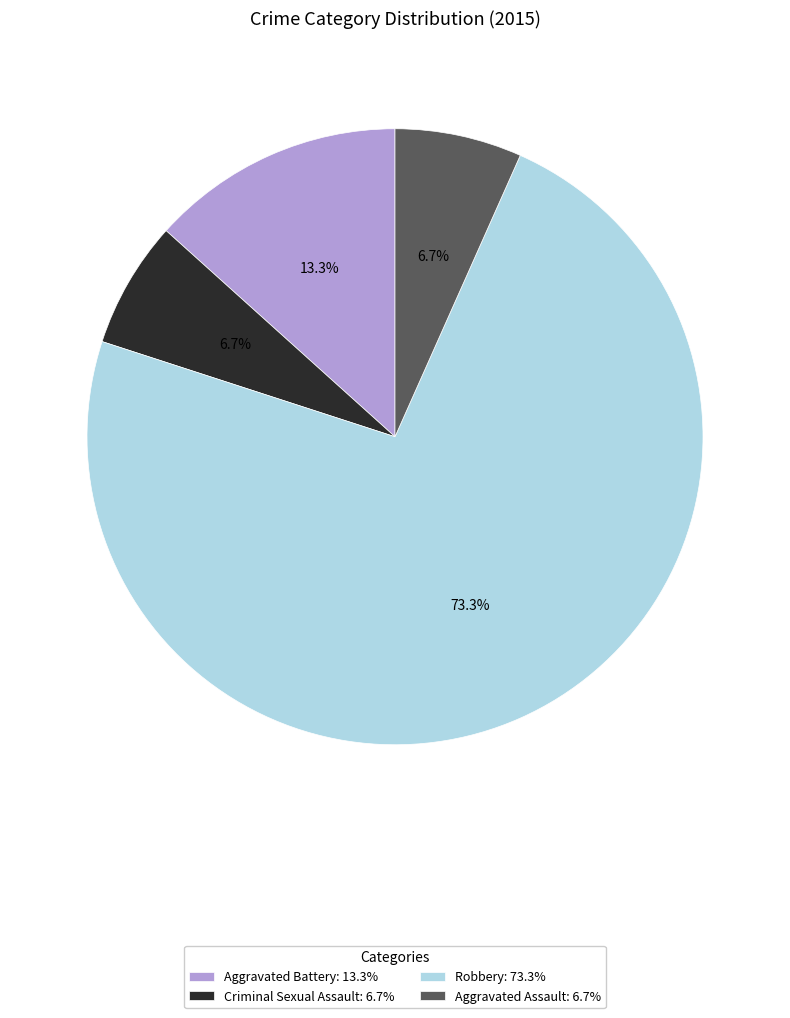

Approximately how many times larger is the value at Aggravated Battery compared to Robbery?

0.2